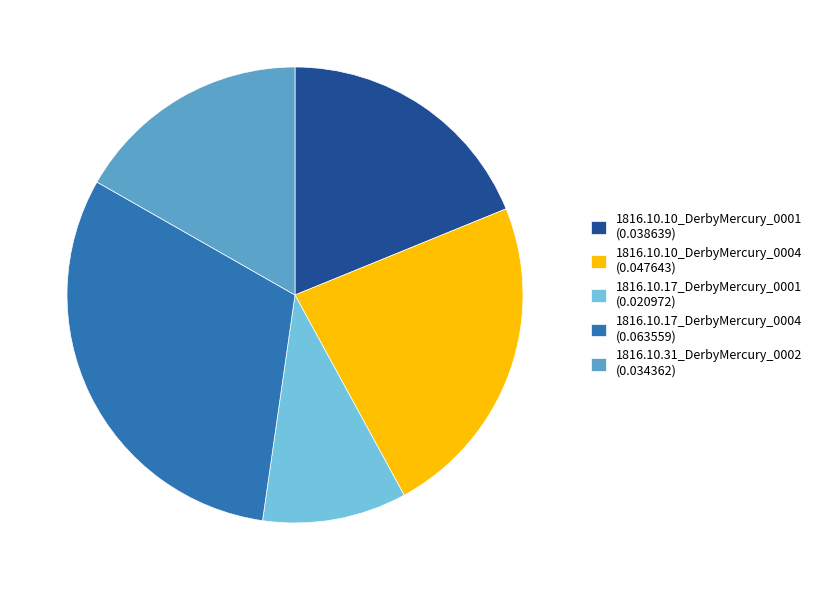

Is there any slice that represents more than half of the pie?

No